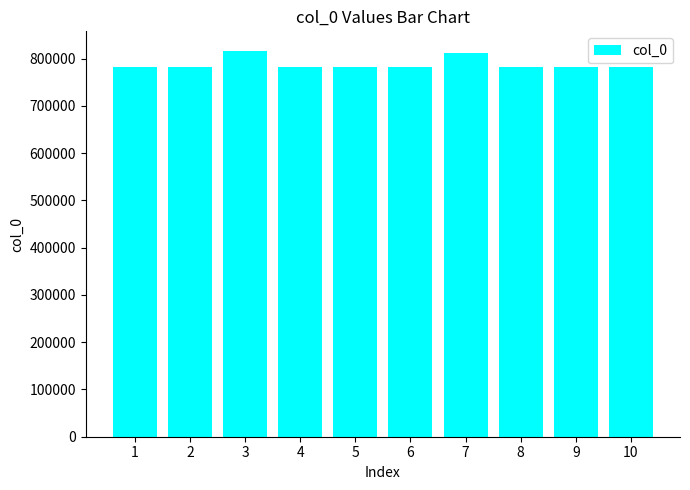

What is the value of the 8th bar from the left?

781228